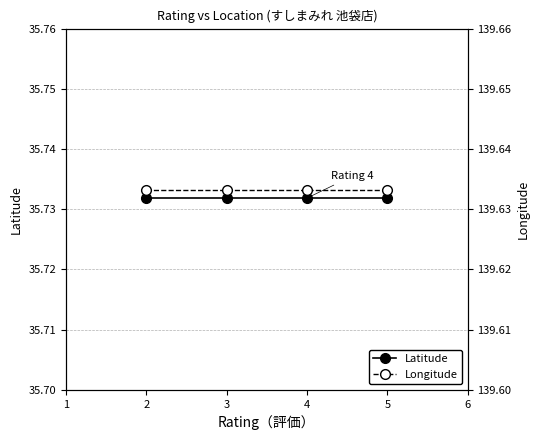

True or false: Longitude has more than 2 points higher than both neighbors.

False